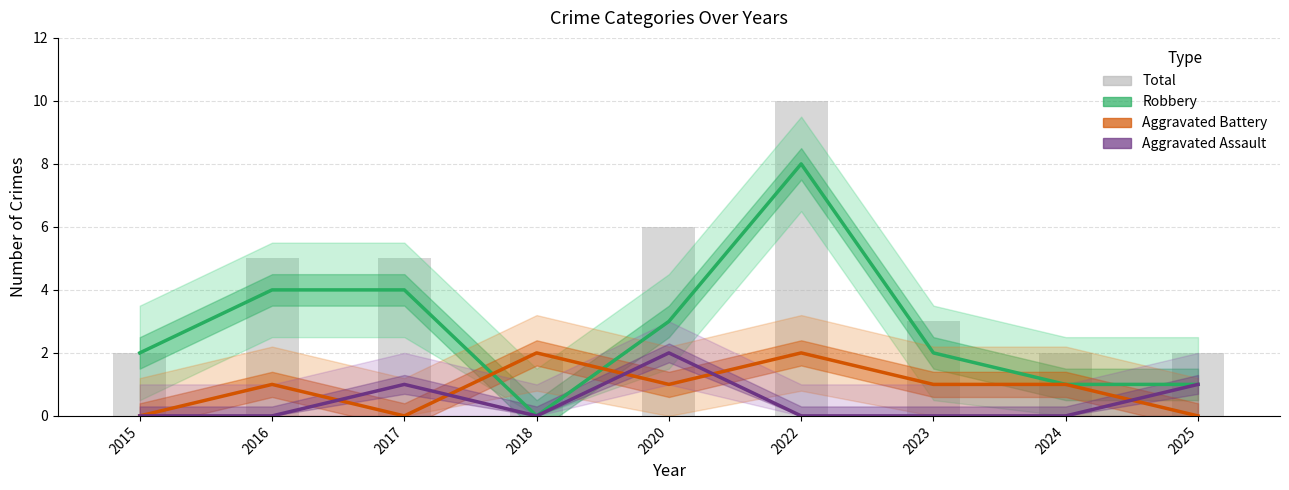

Is it true that Total (bars) equals 3 at 2023?

True